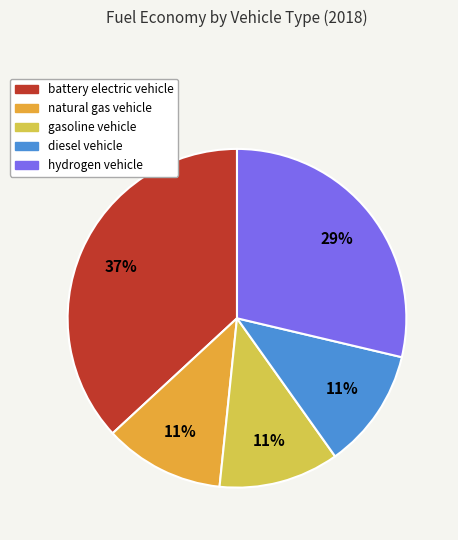

Count the number of slices in the pie.

5